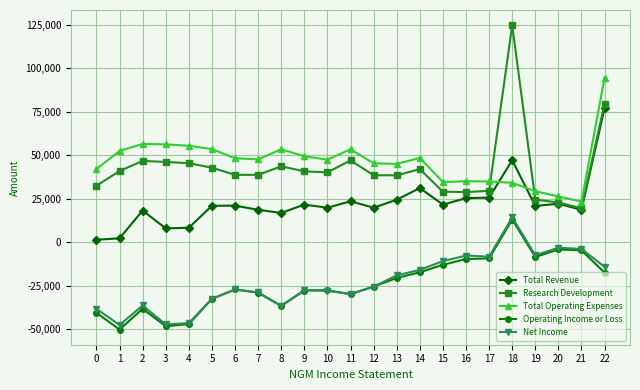

What is the value of the Operating Income or Loss point at the 21st from the left?

-4200